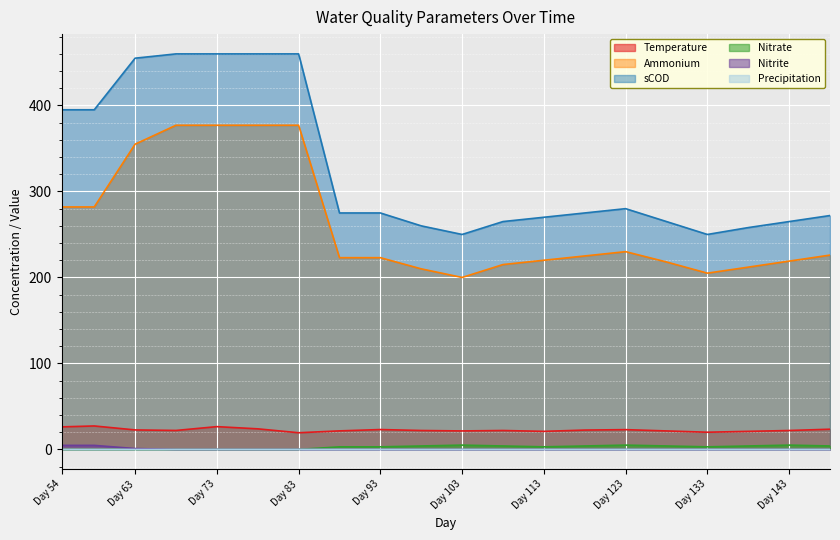

Reading right to left, transcribe all the data shown in this chart.

Temperature: 23.5	22.0	21.0	20.0	21.5	23.0	22.5	21.0	22.0	21.5	22.0	23.1	21.6	19.4	23.9	26.5	22.1	22.7	27.3	26.2
Ammonium: 226.0	219.0	212.0	205.0	218.0	230.0	225.0	220.0	215.0	200.0	210.0	223.0	223.0	377.0	377.0	377.0	377.0	355.0	282.0	282.0
sCOD: 272.0	265.0	258.0	250.0	265.0	280.0	275.0	270.0	265.0	250.0	260.0	275.0	275.0	460.0	460.0	460.0	460.0	455.0	395.0	395.0
Nitrate: 4.0	5.0	4.0	3.0	4.0	5.0	4.0	3.0	4.0	5.0	4.0	3.0	3.0	0.0	0.0	0.0	0.0	0.0	0.0	0.0
Nitrite: 0.0	0.0	0.0	0.0	0.0	0.0	0.0	0.0	0.0	0.0	0.0	0.0	0.0	0.0	0.0	0.0	0.0	1.0	4.7	4.7
Precipitation: 0.0	0.0	0.0	0.0	0.0	0.0	0.0	0.0	0.0	0.0	0.0	0.0	0.0	0.0	0.0	0.0	0.0	0.0	0.0	0.0